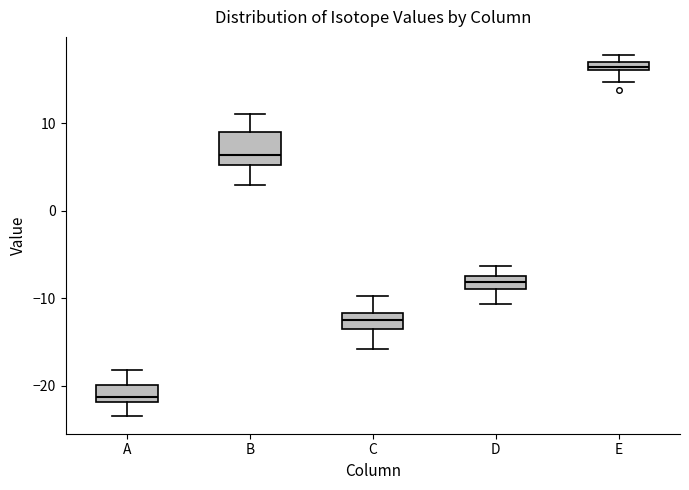

Which box's median line is the lowest?

A